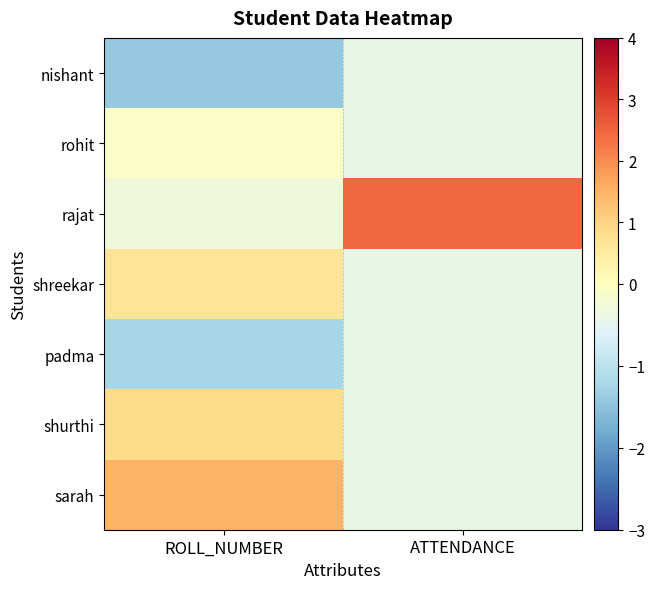

At which category is the sum across all series the highest?

ATTENDANCE